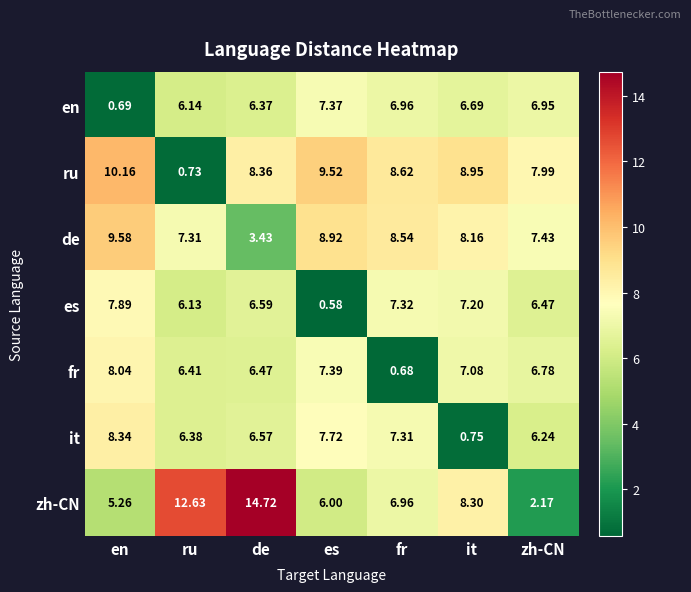

Rank the categories by zh-CN value from highest to lowest.

de, ru, it, fr, es, en, zh-CN